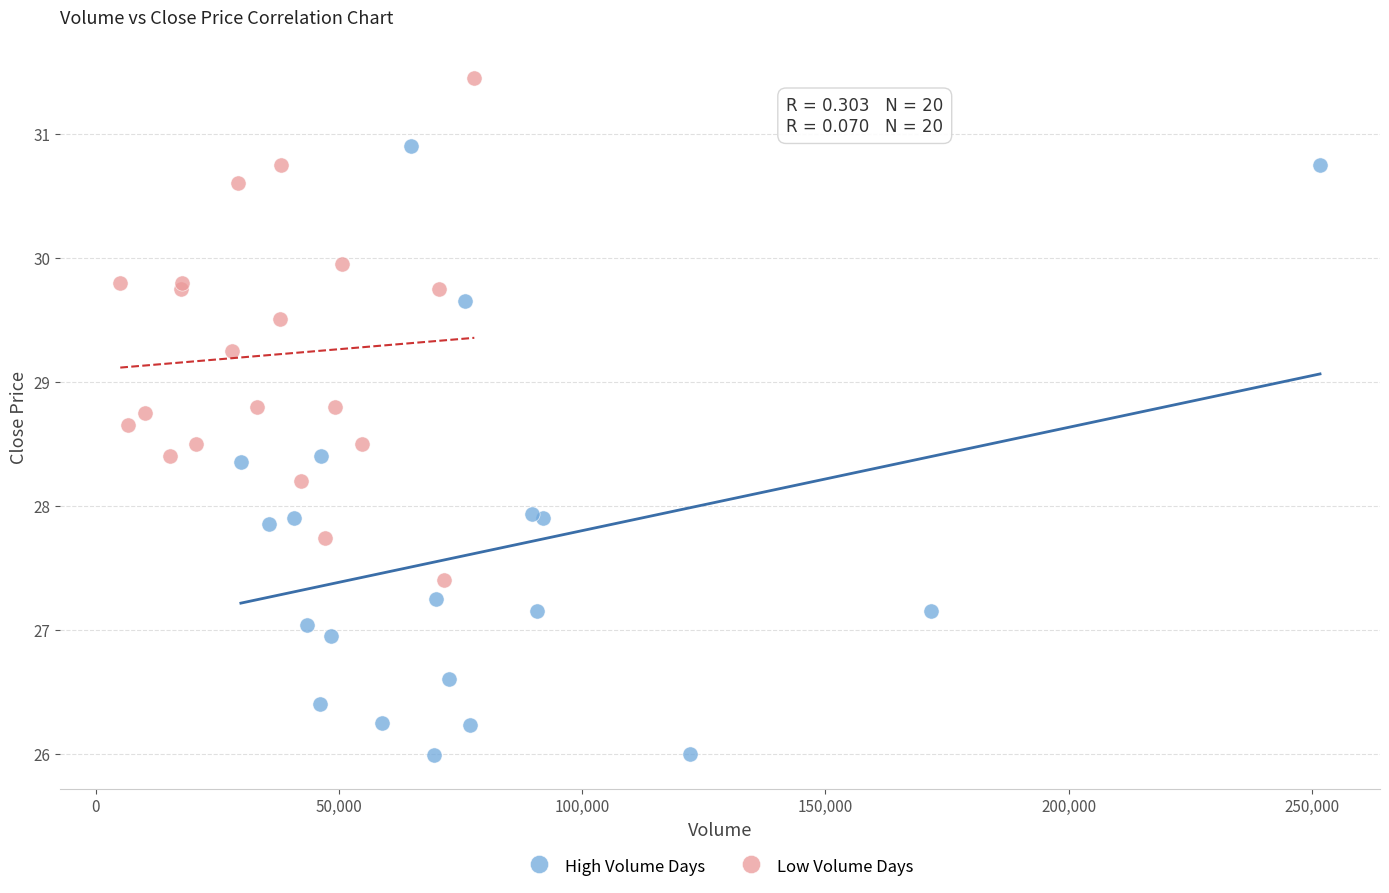

Which series has the widest spread of Y values?

High Volume Days